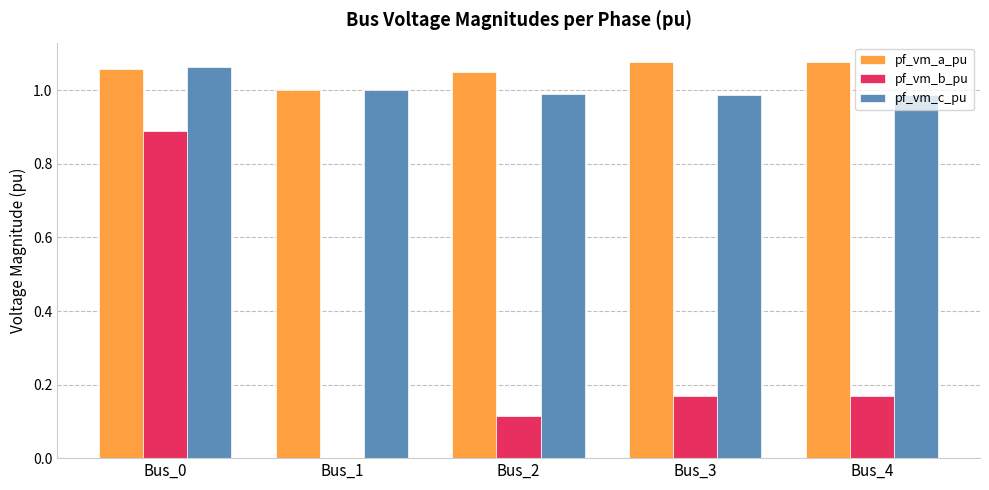

The value of pf_vm_c_pu at Bus_3 is 1.7. True or false?

False